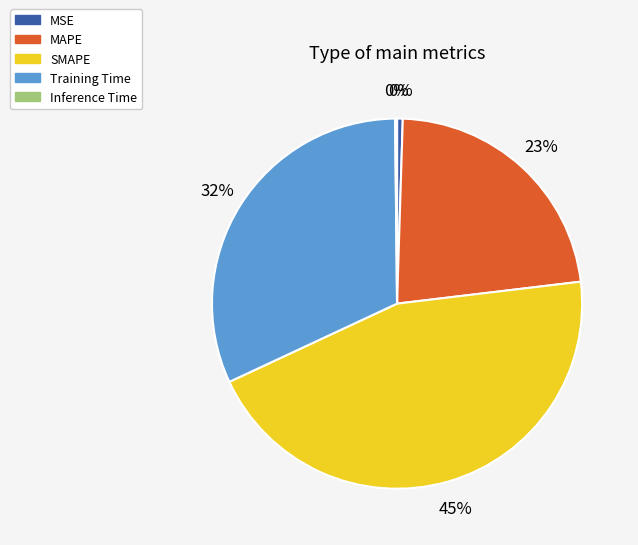

Does SMAPE account for over 50% of the chart?

No